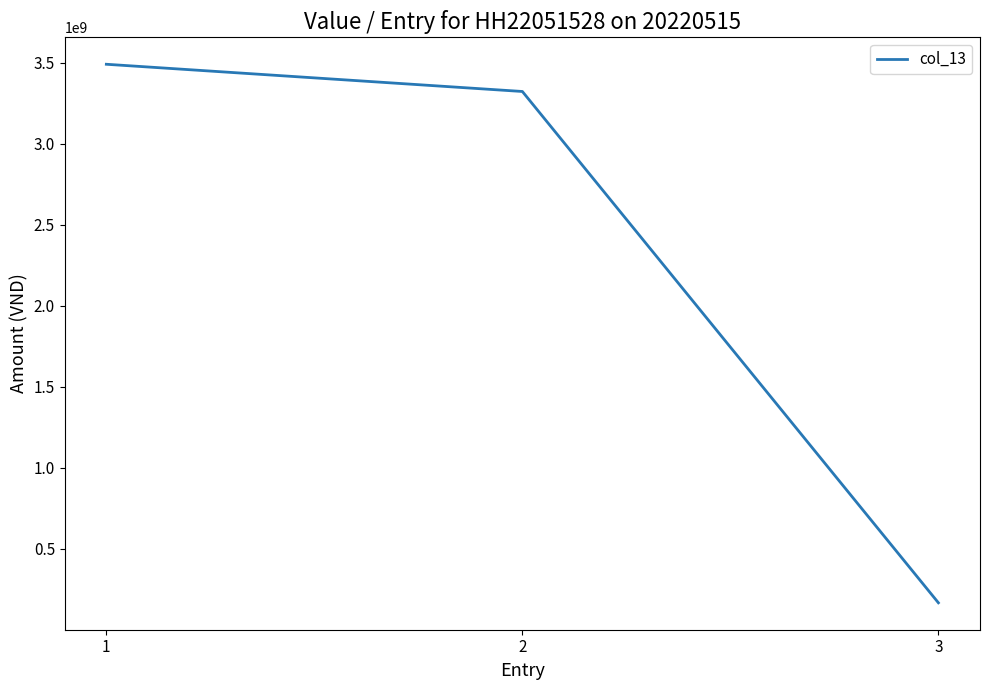

Where does the data first go above 3322684406?

1